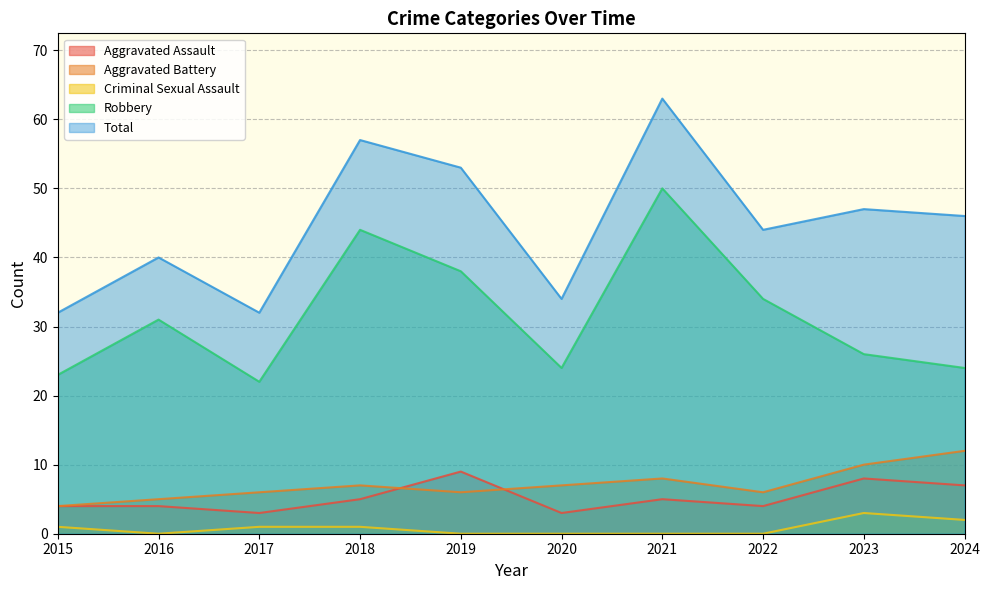

At how many categories does at least one series exceed 18?

10